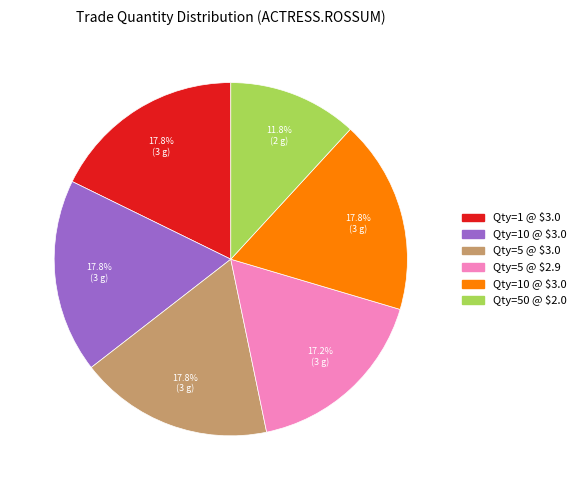

Does any single category account for the majority?

No